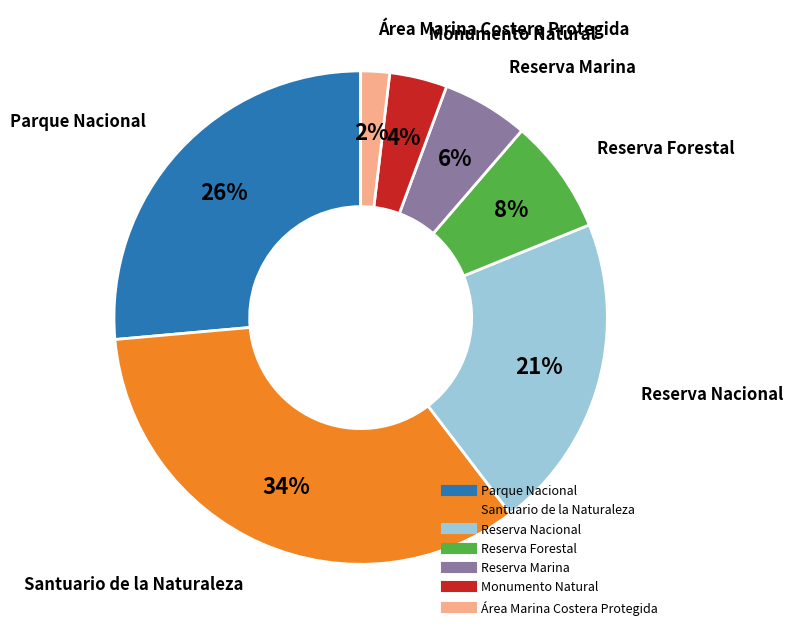

To the nearest percent, what is the difference between the largest and smallest slice percentages?

32%